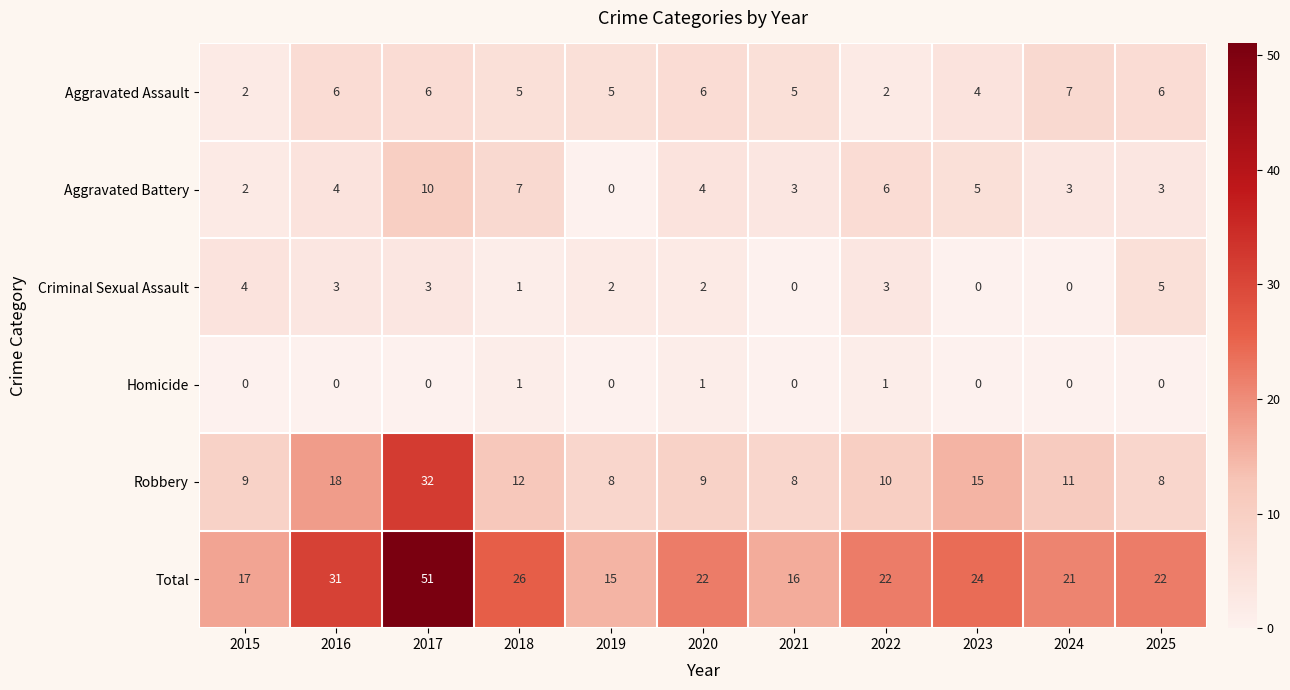

Which series has the largest range (max minus min)?

Total